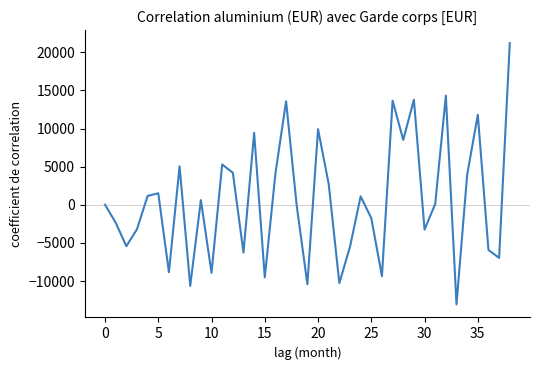

What is the smallest value displayed?

-13056.4